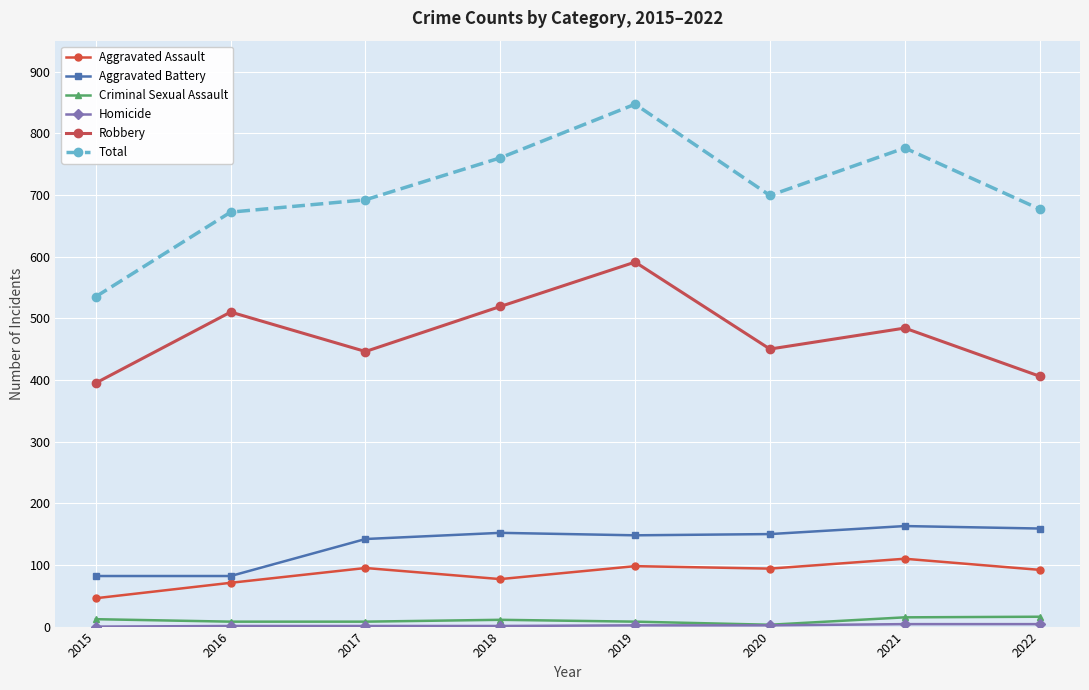

How many data points does each series have?

8